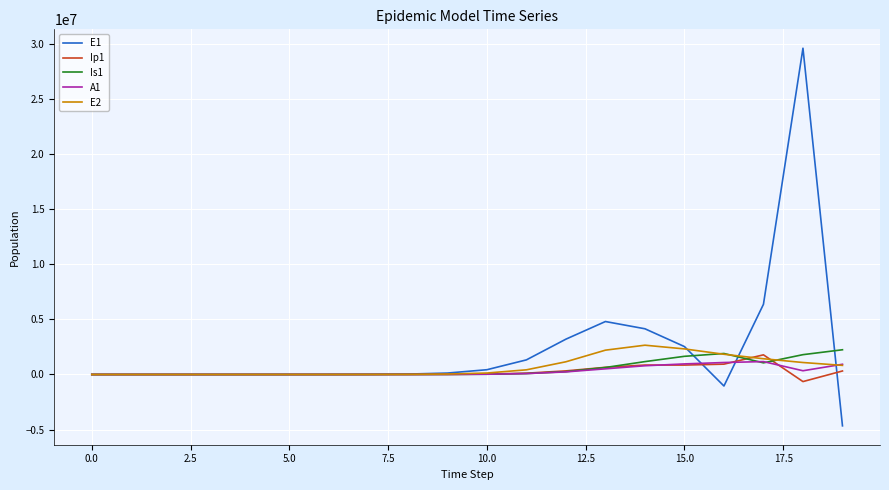

What is the greatest value displayed?

29660959.0